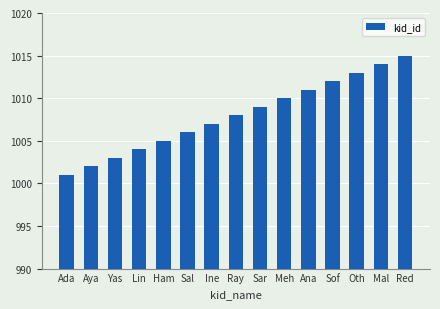

Which label corresponds to the largest value in the chart?

Red